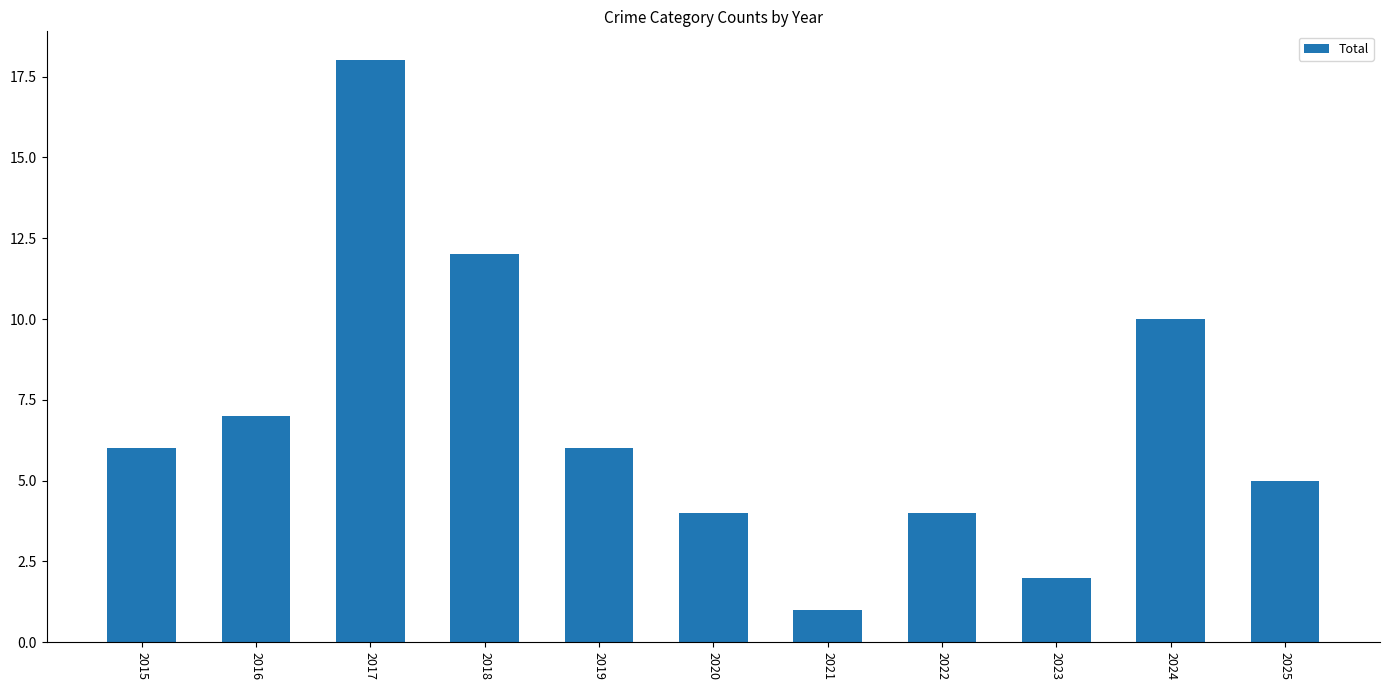

What is the value of the 4th bar from the left?

12